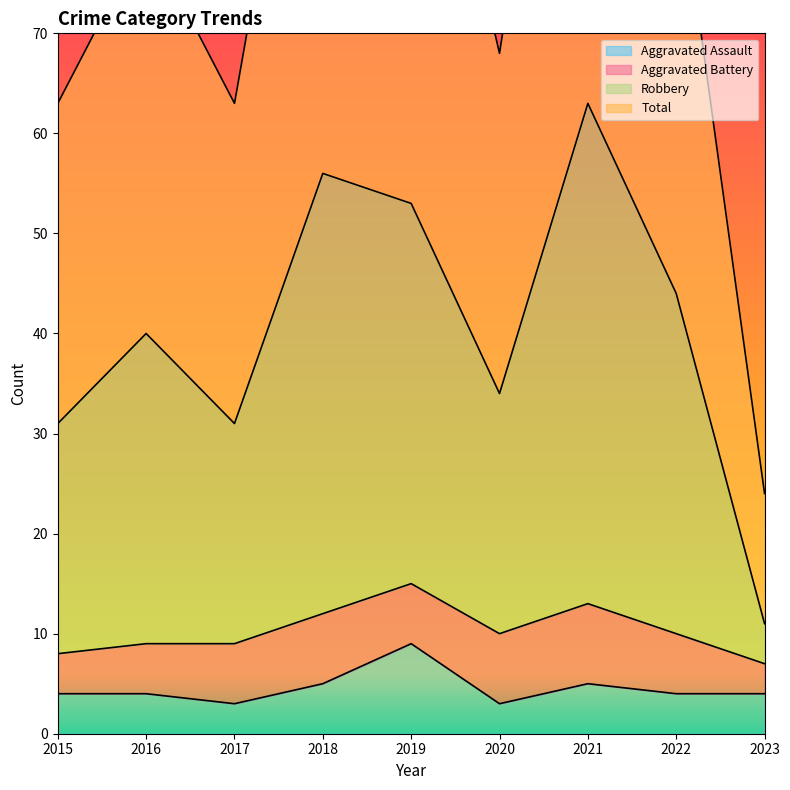

Between 2019 and 2018, which is larger?

2019